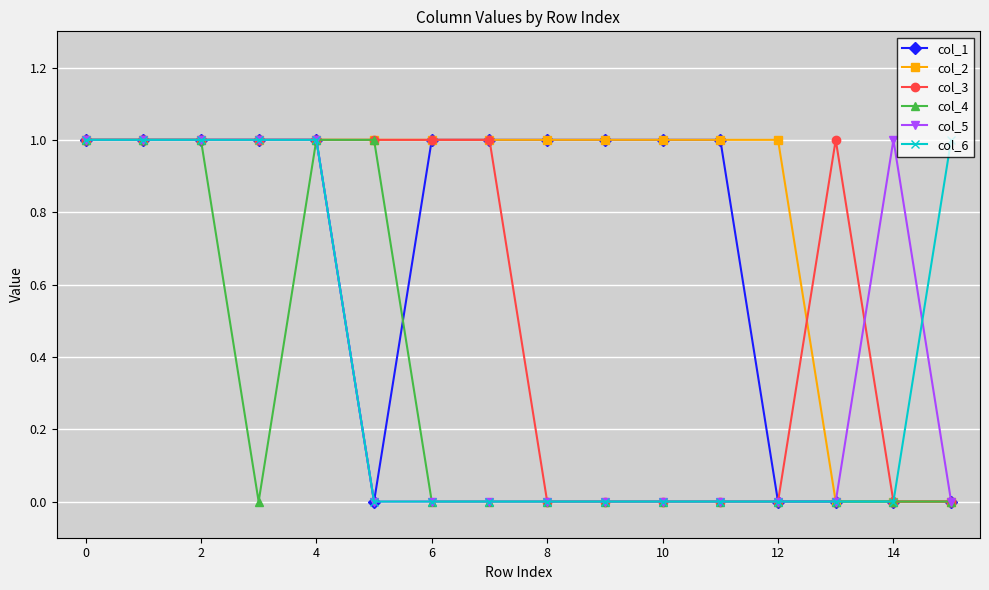

Reading right to left, list all the values displayed in this chart.

col_1: 0	0	0	0	1	1	1	1	1	1	0	1	1	1	1	1
col_2: 0	0	0	1	1	1	1	1	1	1	1	1	1	1	1	1
col_3: 0	0	1	0	0	0	0	0	1	1	1	1	1	1	1	1
col_4: 0	0	0	0	0	0	0	0	0	0	1	1	0	1	1	1
col_5: 0	1	0	0	0	0	0	0	0	0	0	1	1	1	1	1
col_6: 1	0	0	0	0	0	0	0	0	0	0	1	1	1	1	1